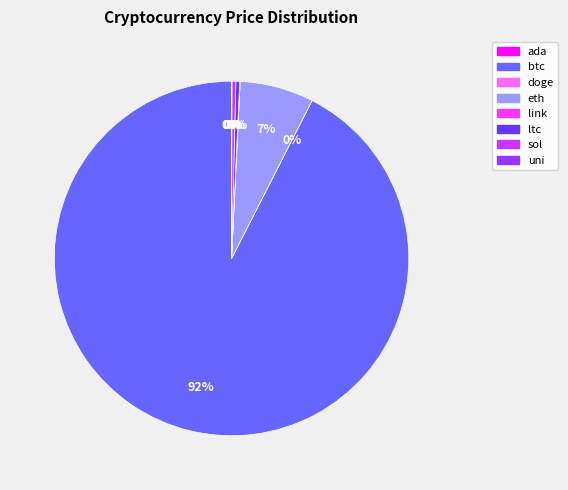

Is the sum of eth and btc greater than half?

Yes